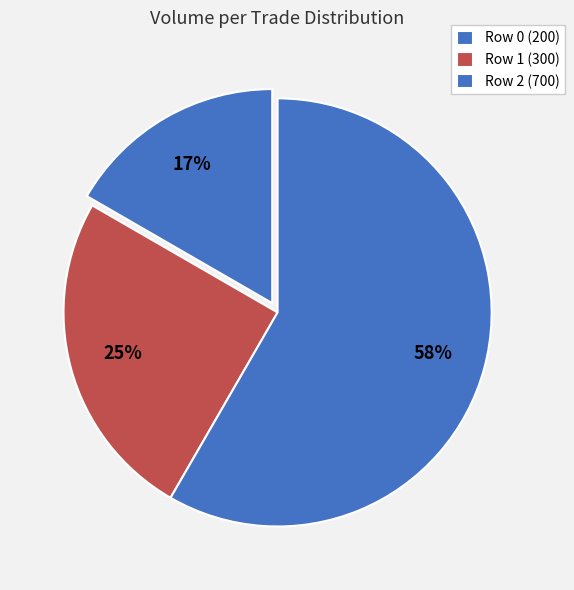

Do Row 1 (300) and Row 0 (200) together represent more than half of the pie?

No